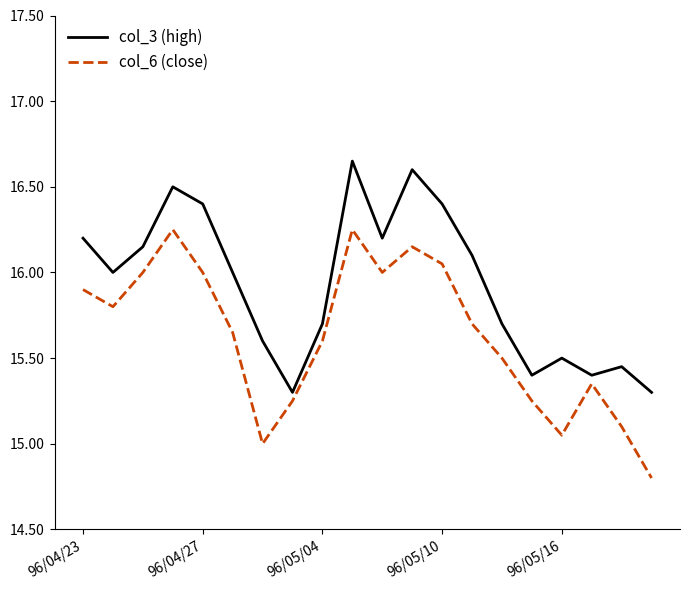

Which series has the largest total across all categories?

col_3 (high)